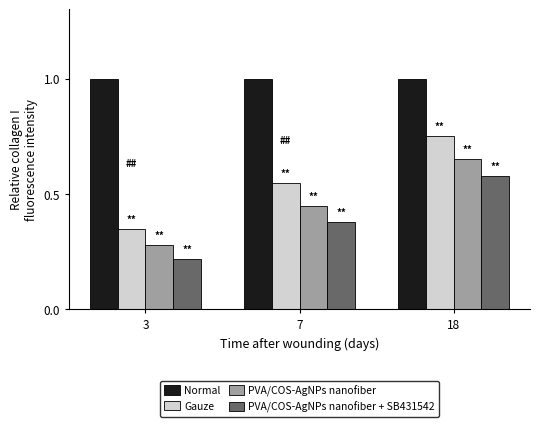

At which category is the sum across all series the highest?

18